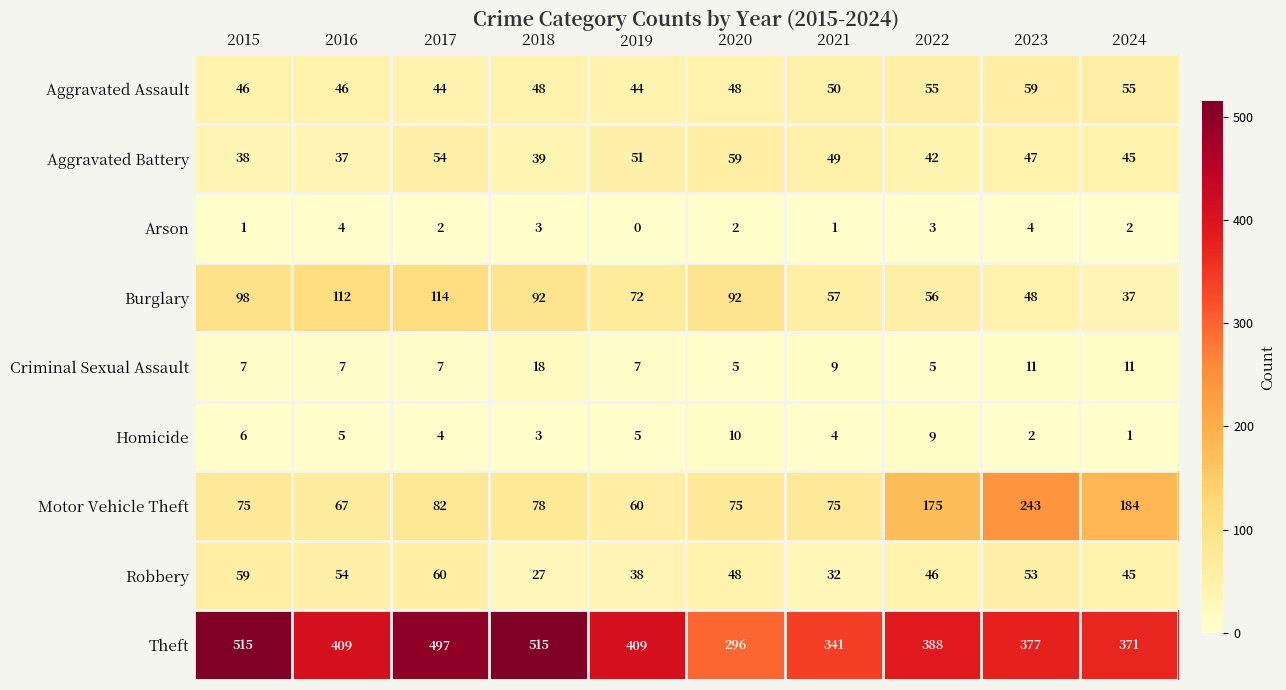

What is the highest value of the Burglary series?

114